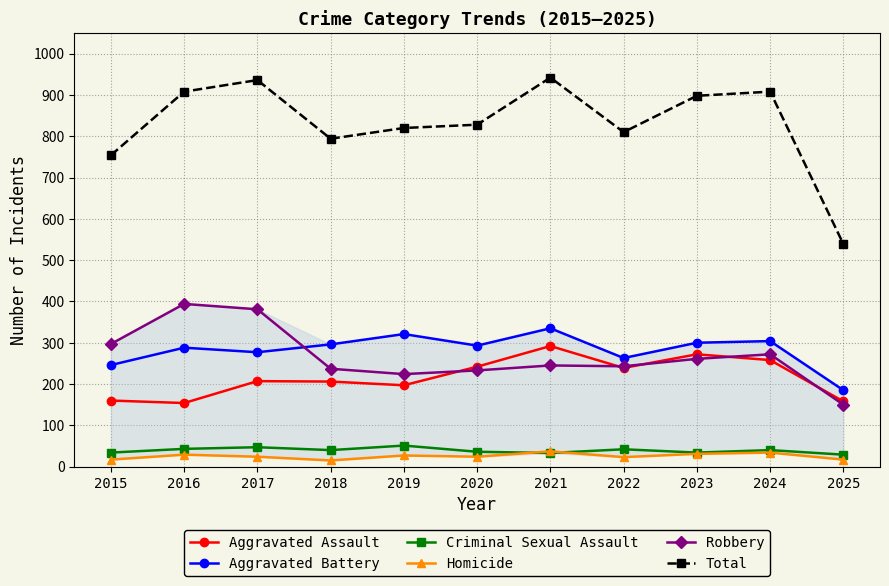

True or false: Aggravated Assault and Criminal Sexual Assault intersect in this chart.

False